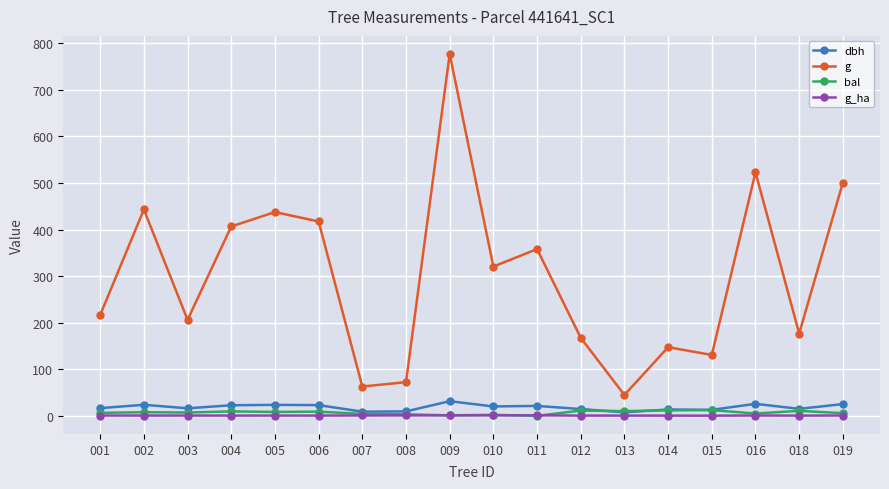

True or false: g and bal cross at least once.

False